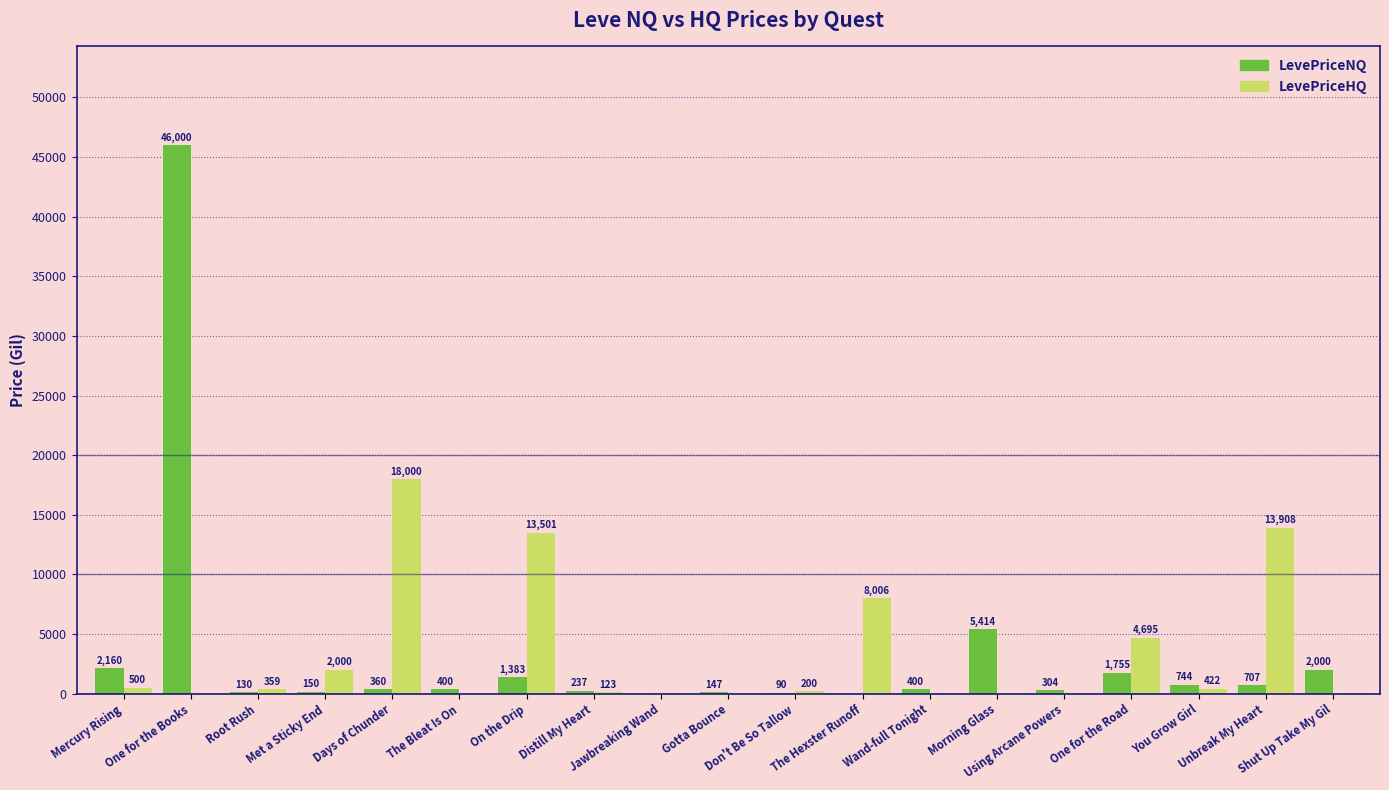

How many groups of bars are there?

19